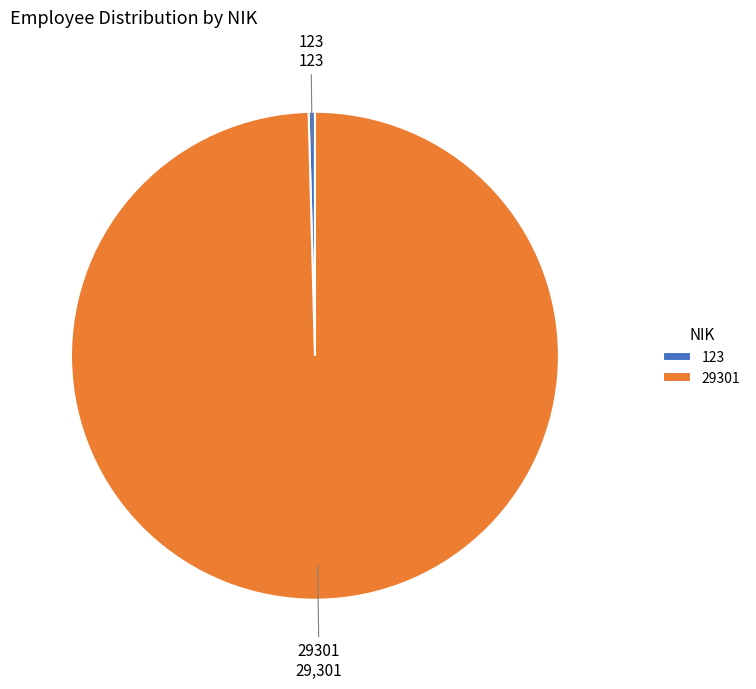

Does 123 represent more than half of the total?

No